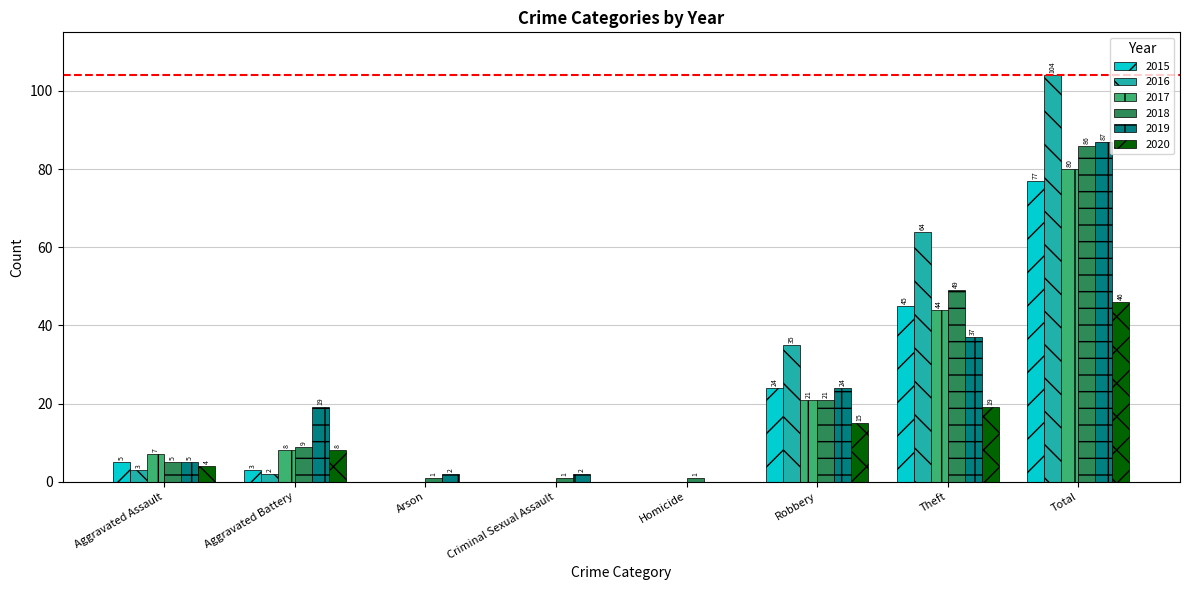

True or false: 2018 has a value of 86 at Total.

True